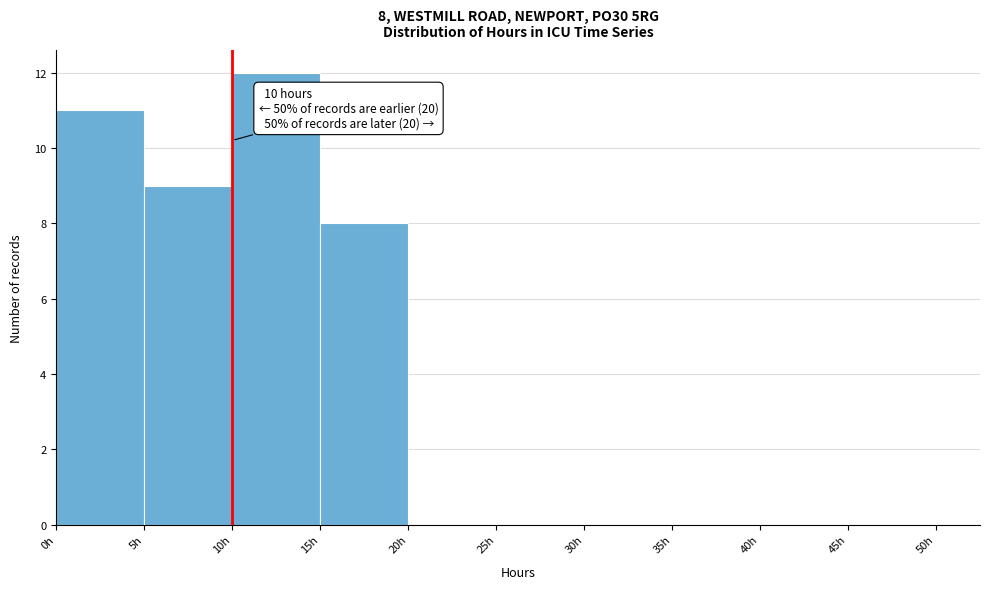

Over which range of the x-axis is the bar tallest?

10 to 15